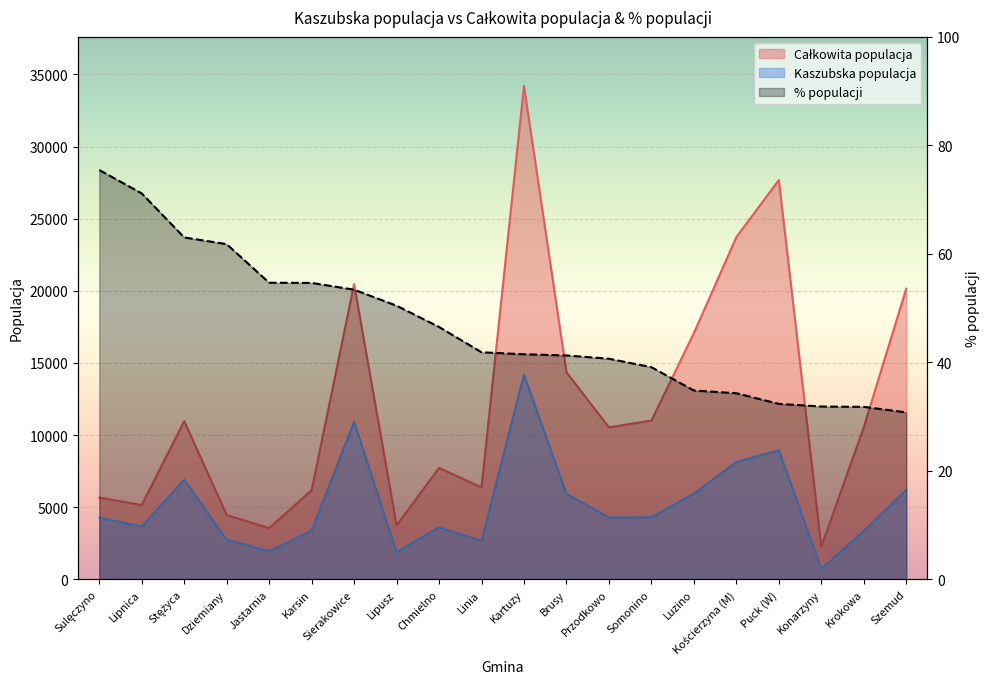

Which category has the highest value across all series?

Sulęczyno